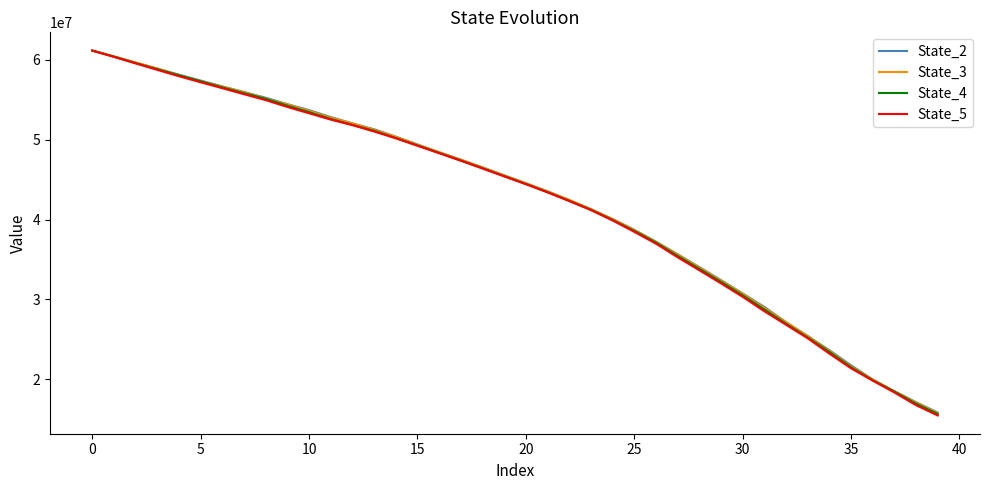

Which series has the largest range (max minus min)?

State_5